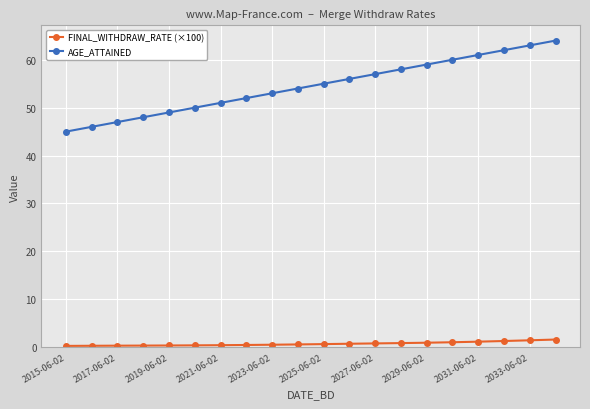

What is the average value of the FINAL_WITHDRAW_RATE (×100) series?

0.7